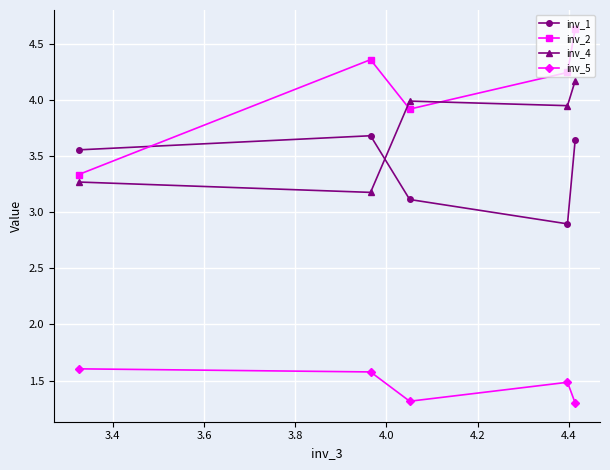

What are all the series names shown in the legend?

inv_1, inv_2, inv_4, inv_5